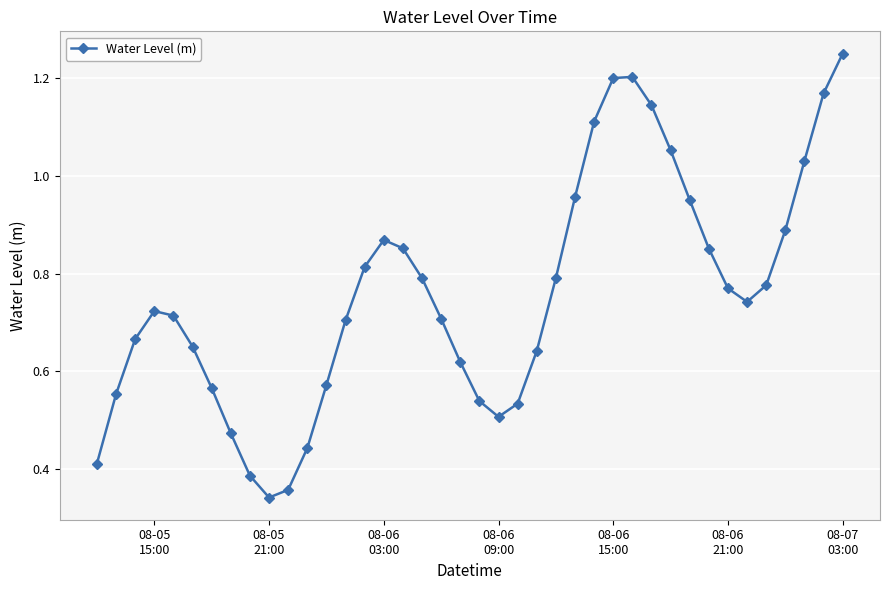

True or false: the data has more than 2 interior local peaks.

True